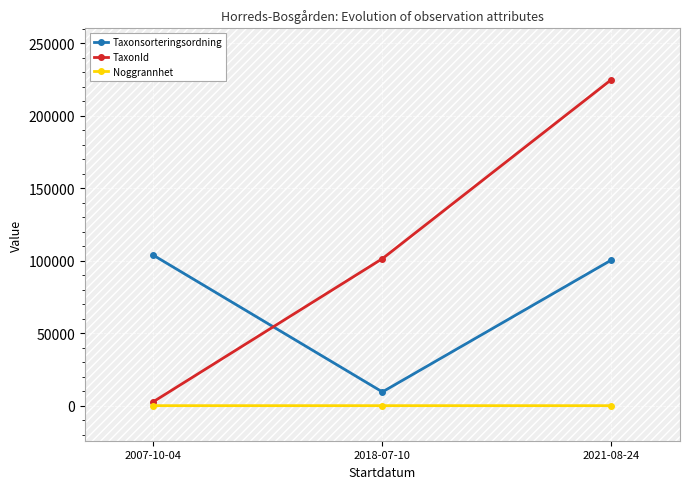

Read the Noggrannhet value at 2021-08-24.

1